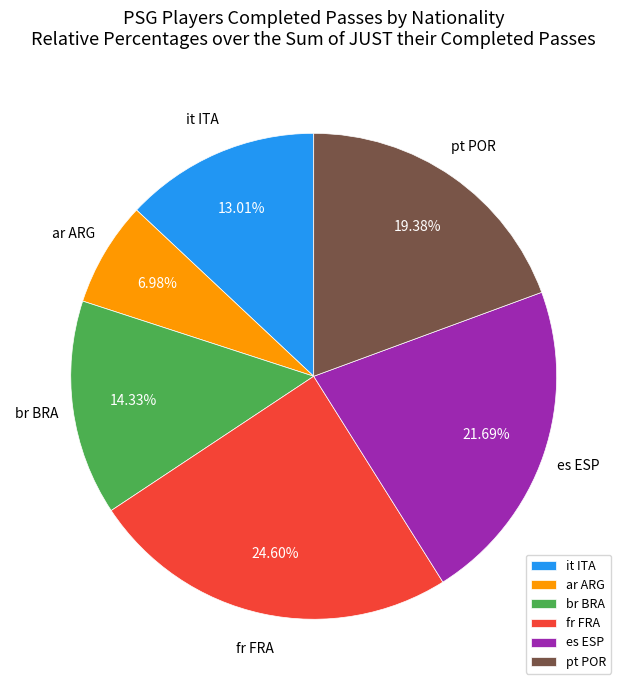

Combined, do es ESP and br BRA account for over 50%?

No